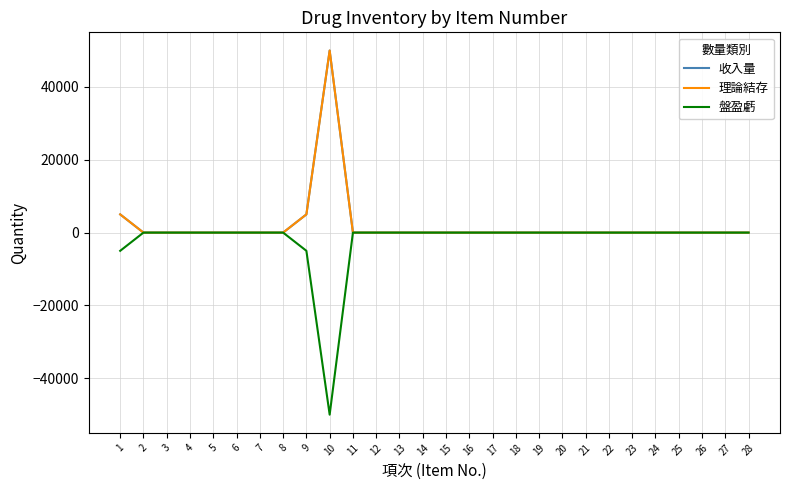

True or false: 盤盈虧 and 理論結存 intersect in this chart.

False